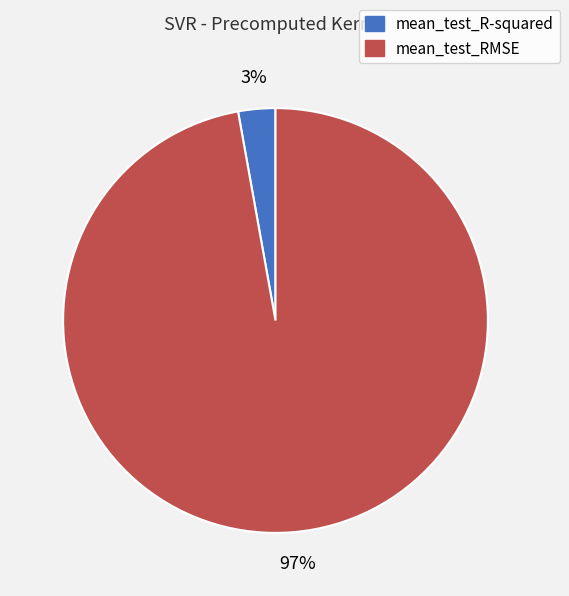

Between mean_test_R-squared and mean_test_RMSE, which is larger?

mean_test_RMSE